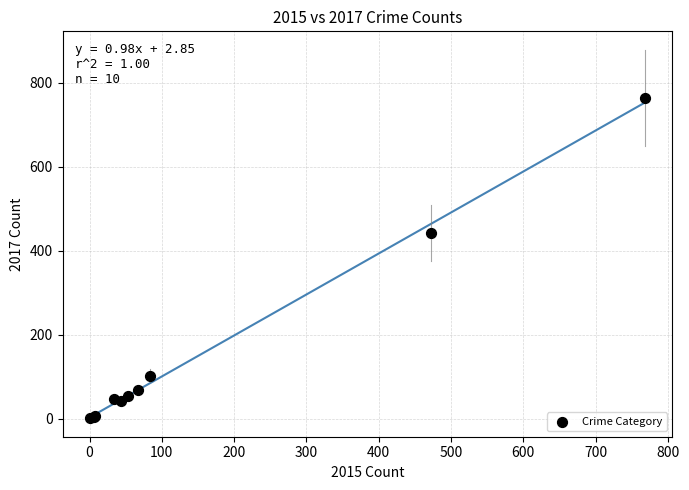

What Y value in the scatter plot is closest to 382?

443